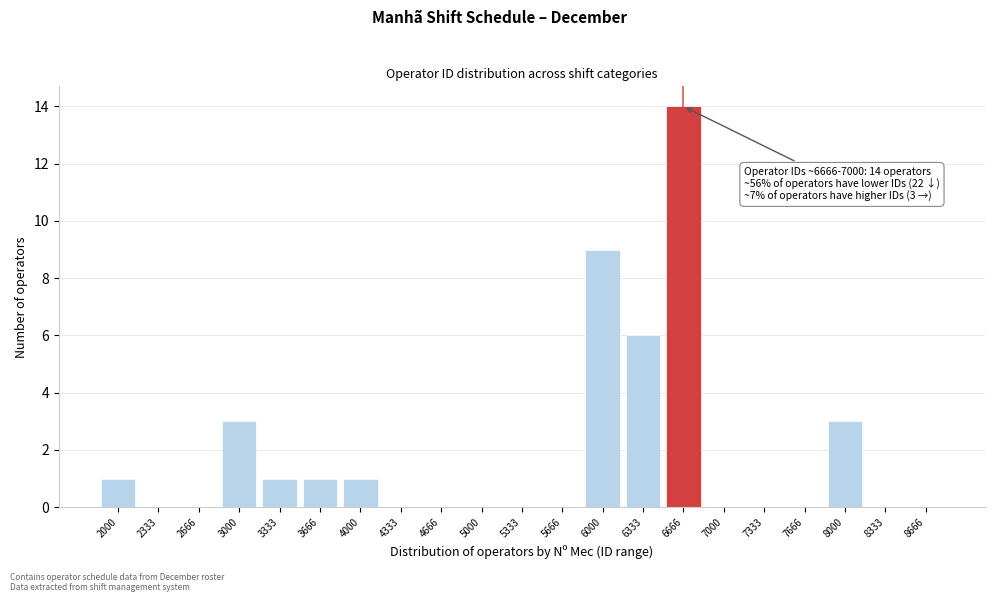

Reading left to right, transcribe all the data shown in this chart.

2000=1	2333=0	2666=0	3000=3	3333=1	3666=1	4000=1	4333=0	4666=0	5000=0	5333=0	5666=0	6000=9	6333=6	6666=14	7000=0	7333=0	7666=0	8000=3	8333=0	8666=0